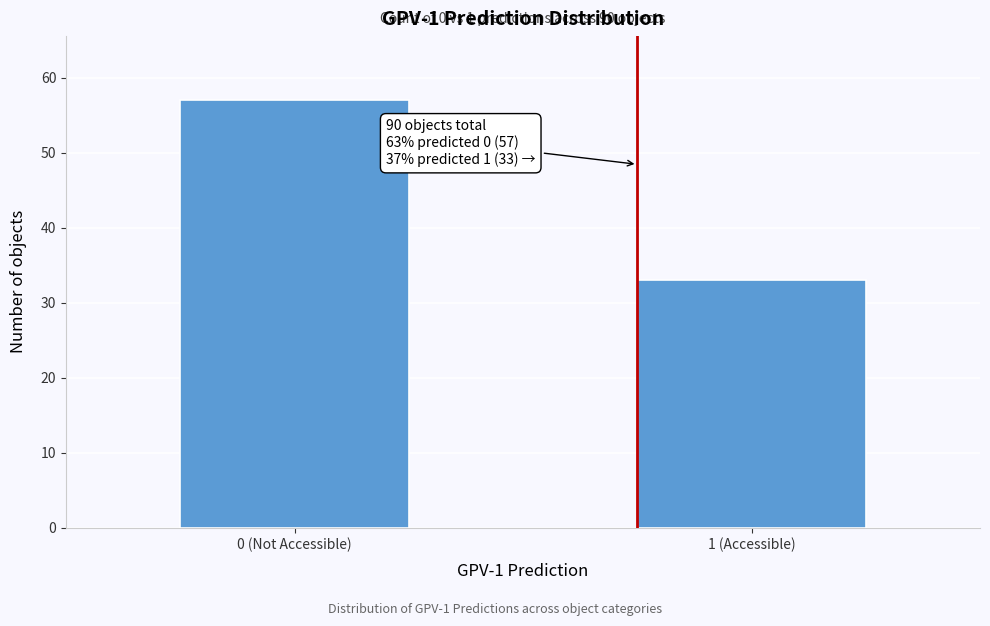

Reading right to left, transcribe all the data shown in this chart.

33	57